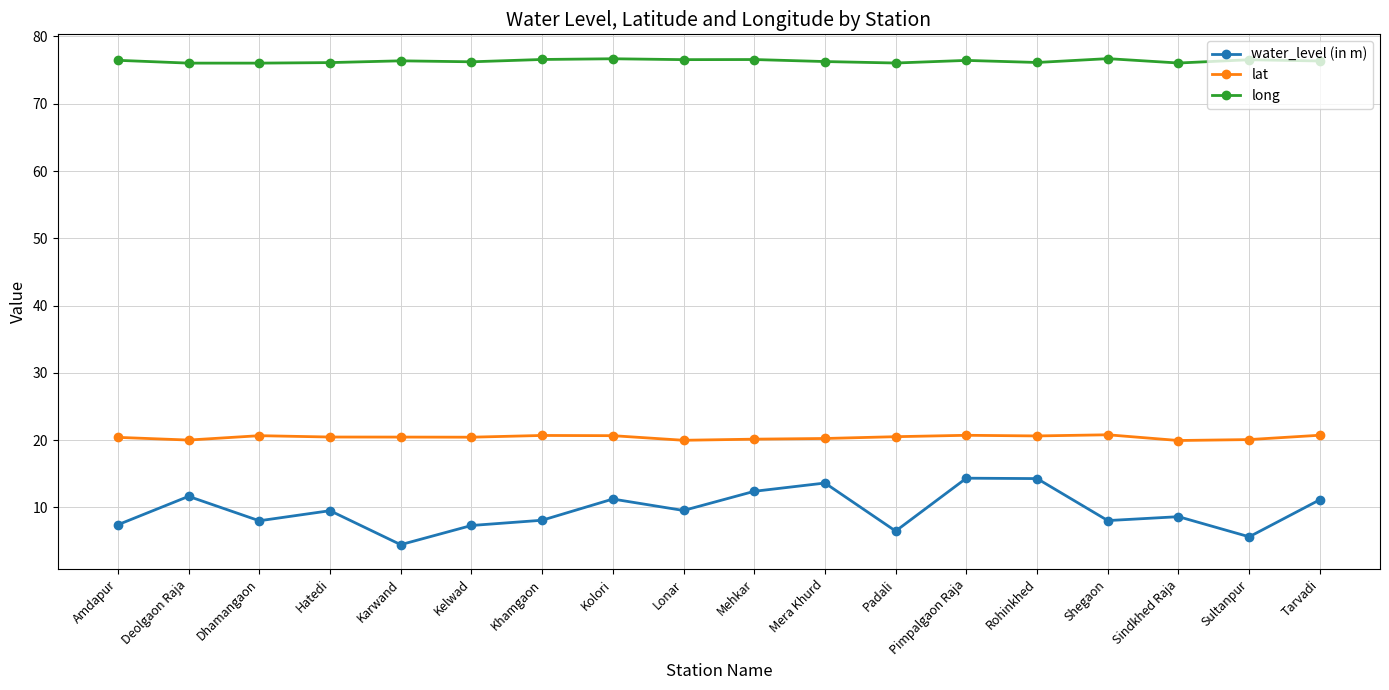

True or false: lat has a value of 20.5 at Karwand.

True